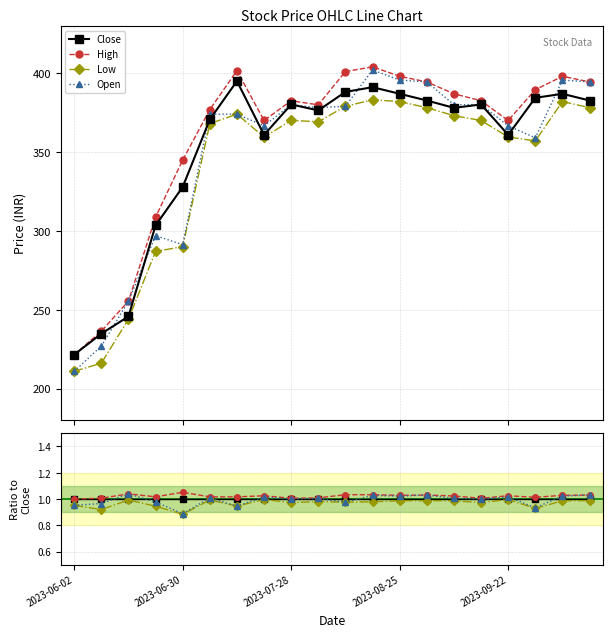

Which series changed the most between 2023-09-22 and 17?

Open